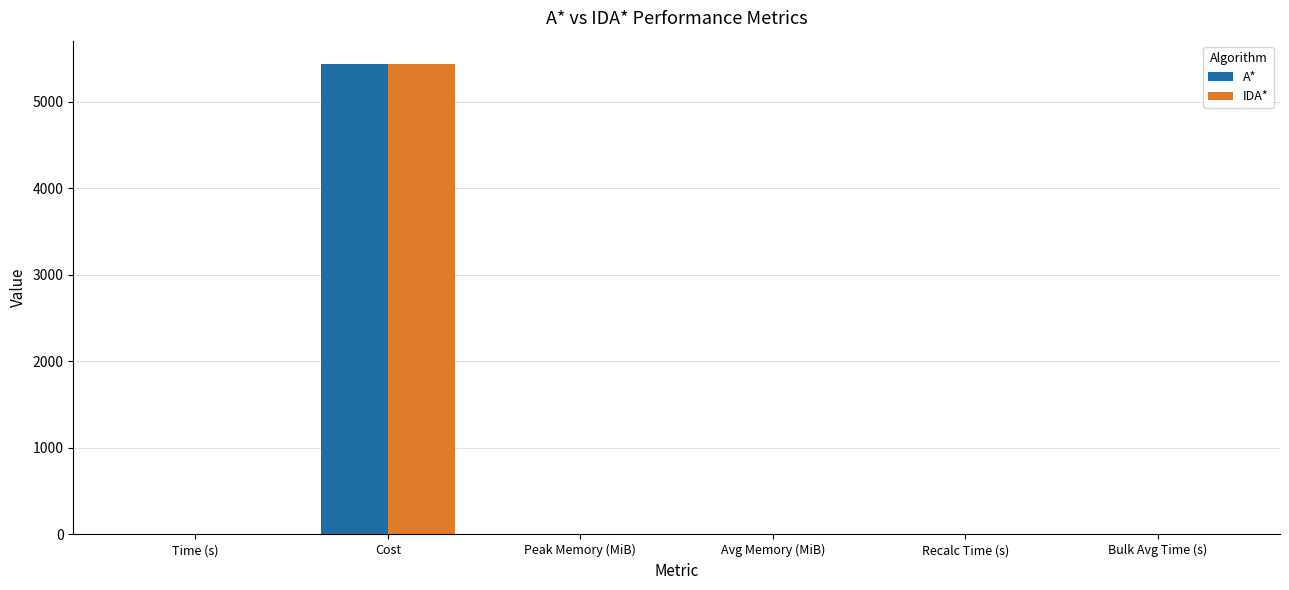

What is the sum of all IDA* values?

5431.2